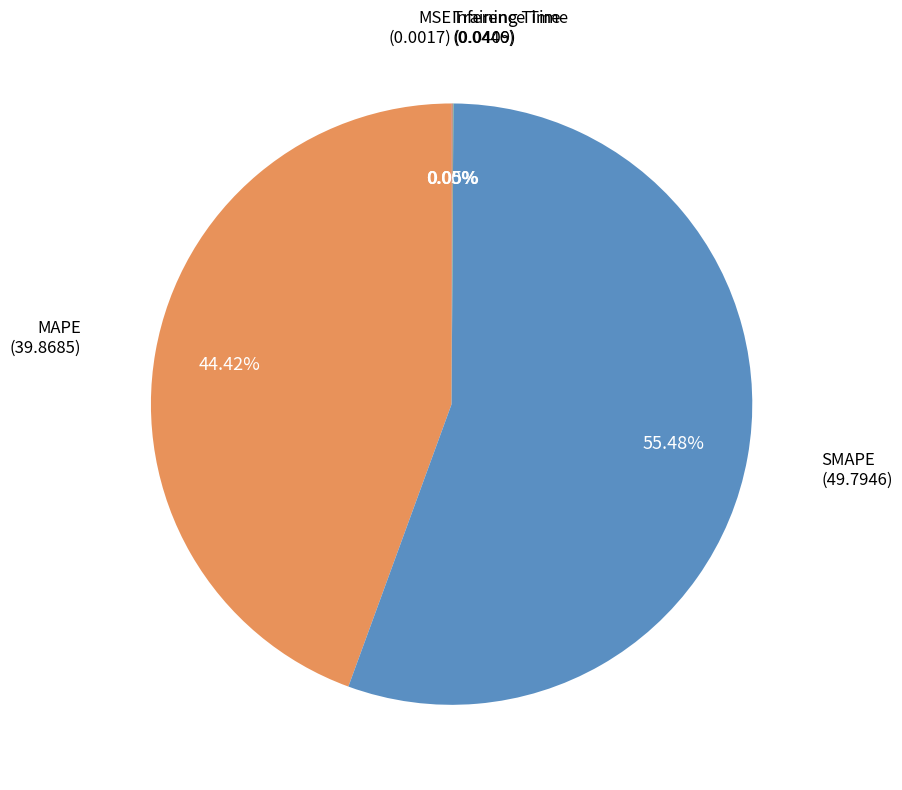

Is there a majority slice in this chart?

Yes